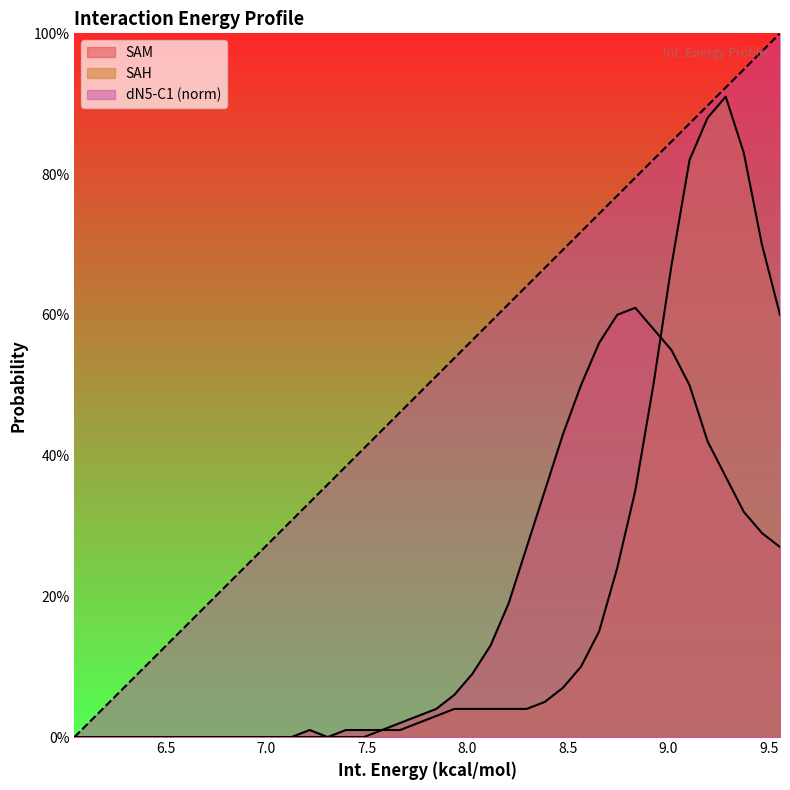

What is the total value across all series at 8.385?

1.1